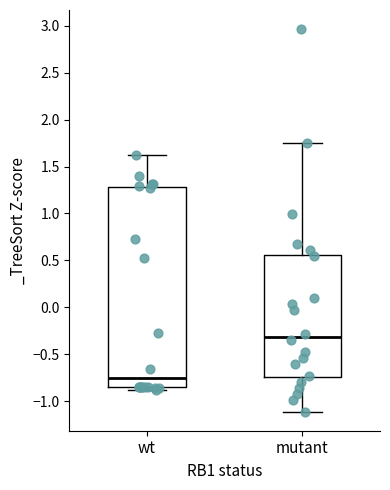

Reading left to right, read every box against the y-axis: the position of its median line, the range the box covers, and the ends of its whiskers. The values are not printed on the chart, so give them approximately, as read against the axis.

wt: median -0.75, box -0.85 to 1.30, whiskers -0.90 to 1.65
mutant: median -0.30, box -0.75 to 0.55, whiskers -1.10 to 1.75